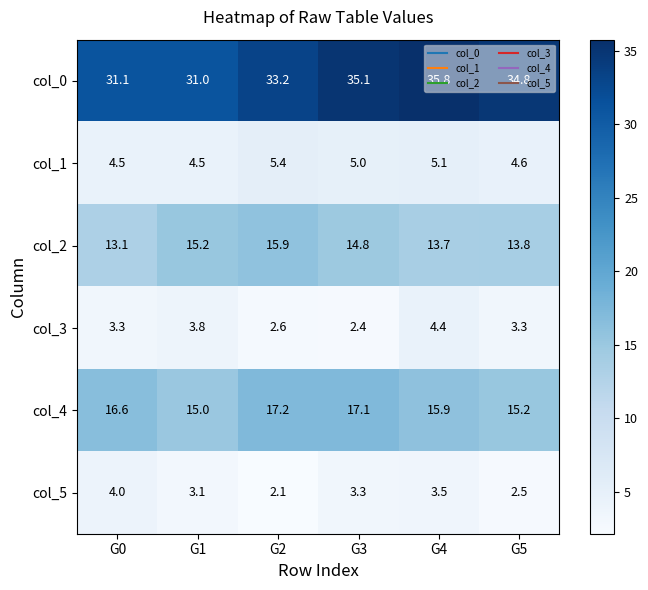

What is the difference between the maximum and minimum values in the col_4 series?

2.2